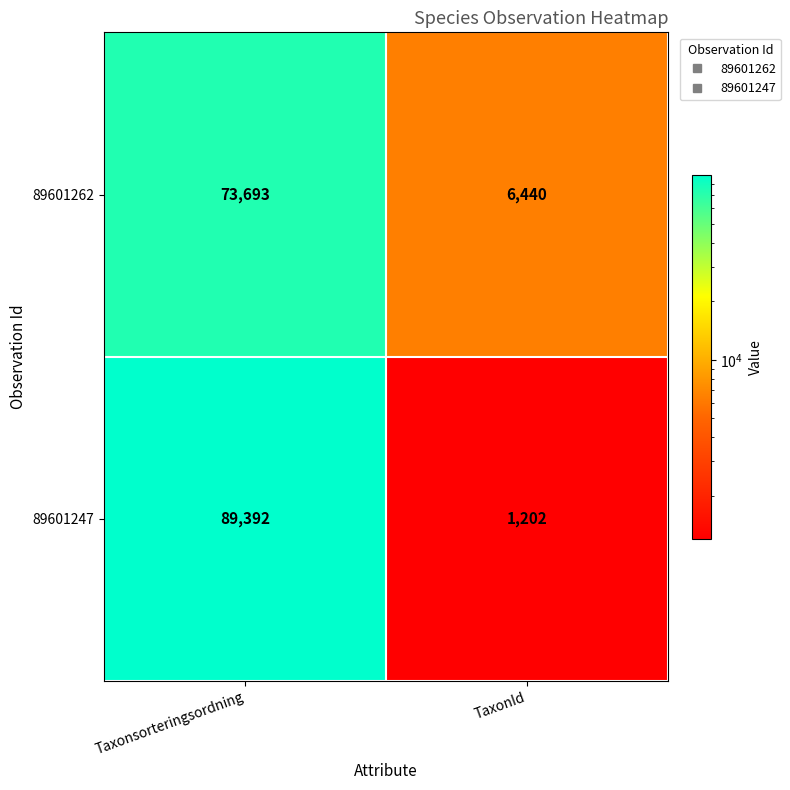

What is the total value across all series at Taxonsorteringsordning?

163085